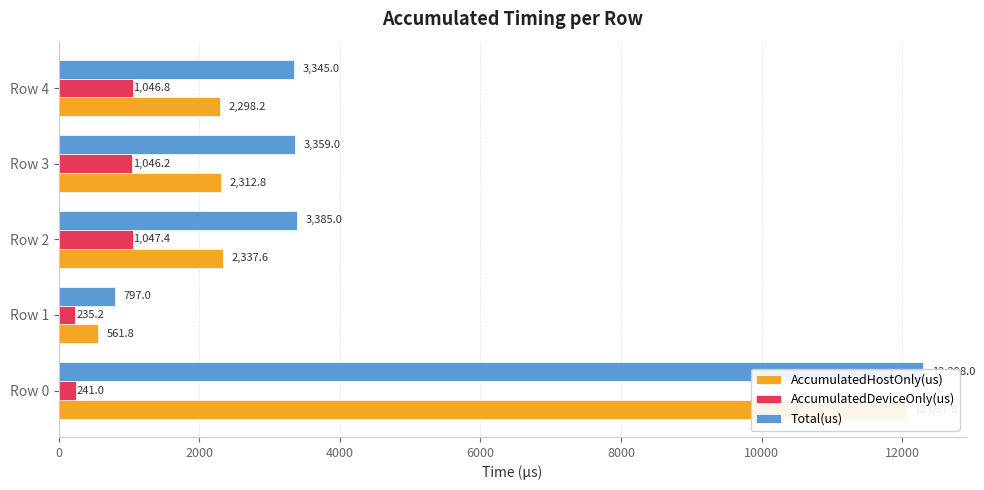

What is the difference between the maximum and minimum values in the AccumulatedHostOnly(us) series?

11495.2